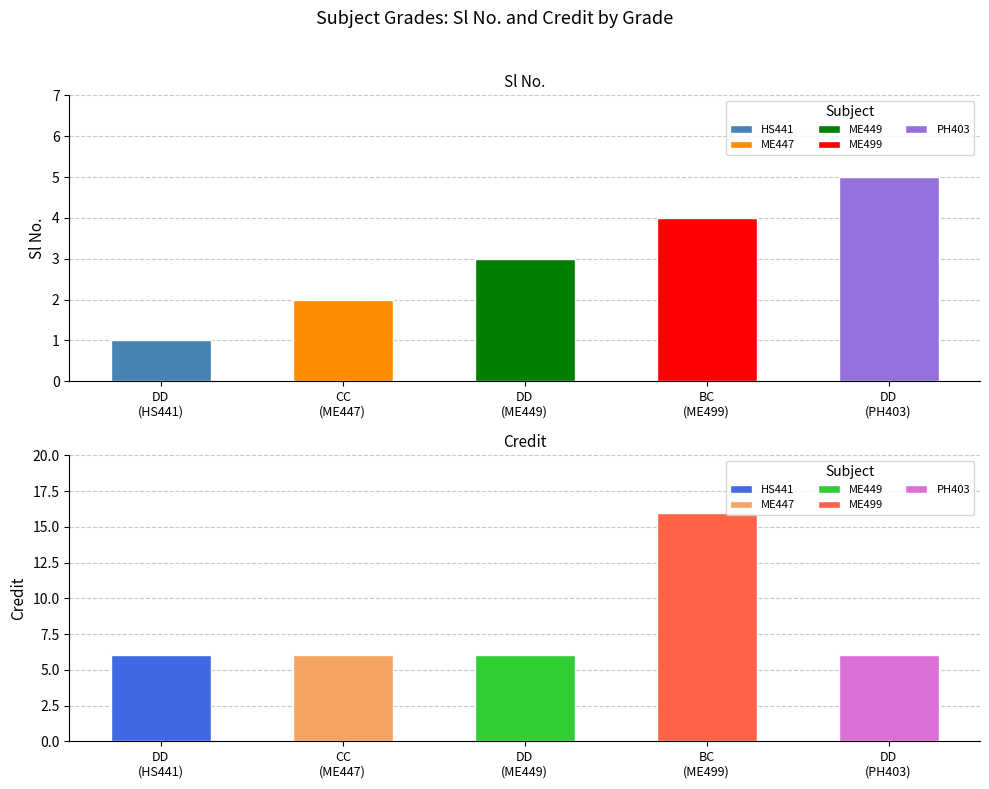

At how many categories does at least one series exceed 9?

1